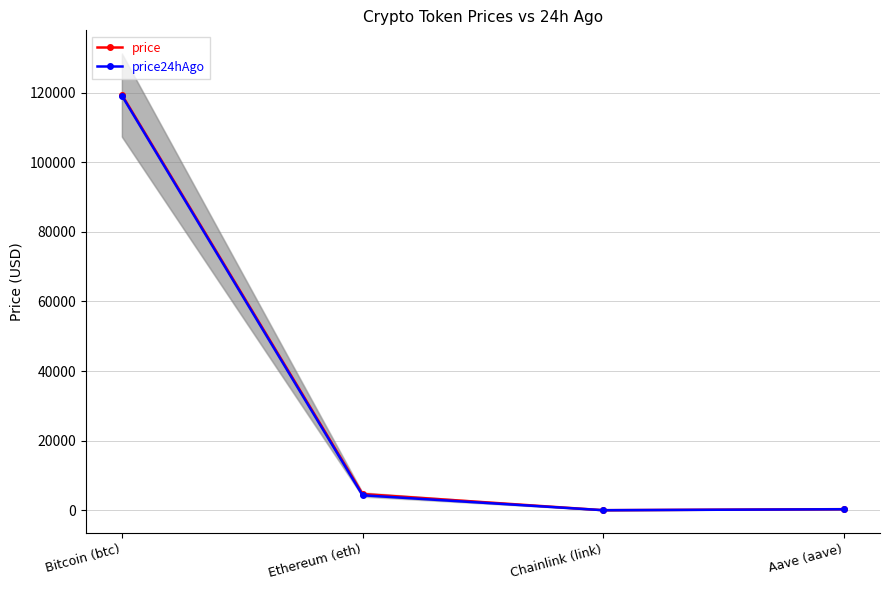

Is the value of price at Ethereum (eth) greater than the value of price24hAgo at Ethereum (eth)?

Yes